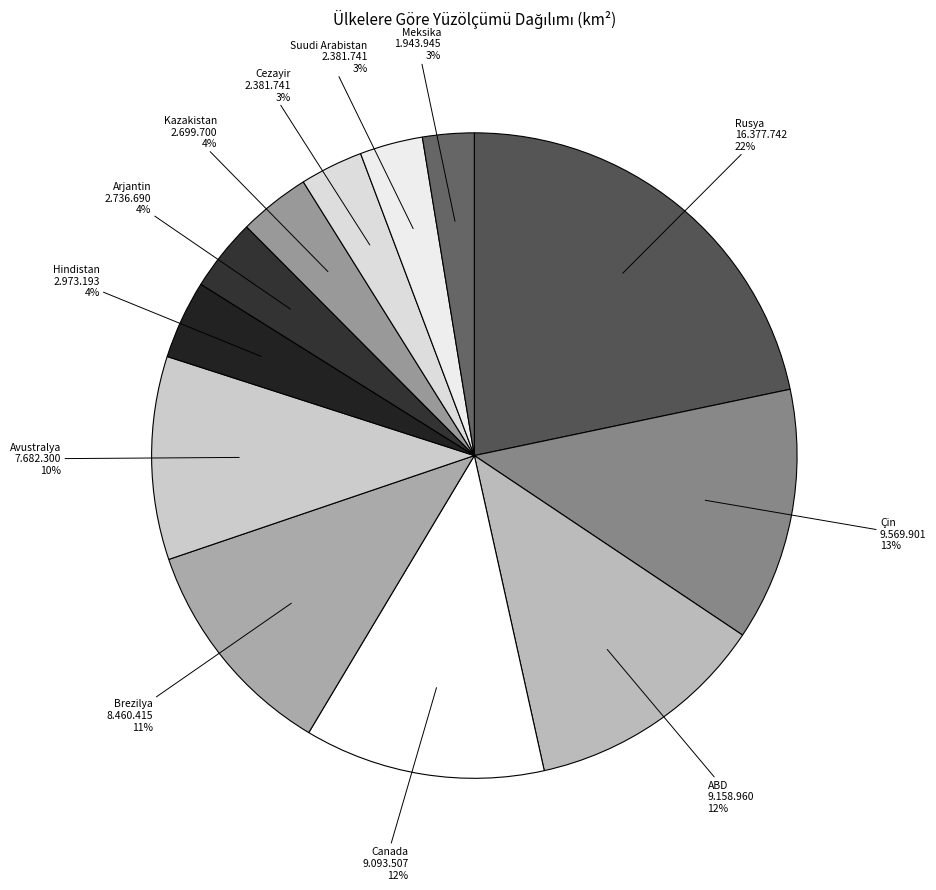

How many slices are in this pie chart?

12